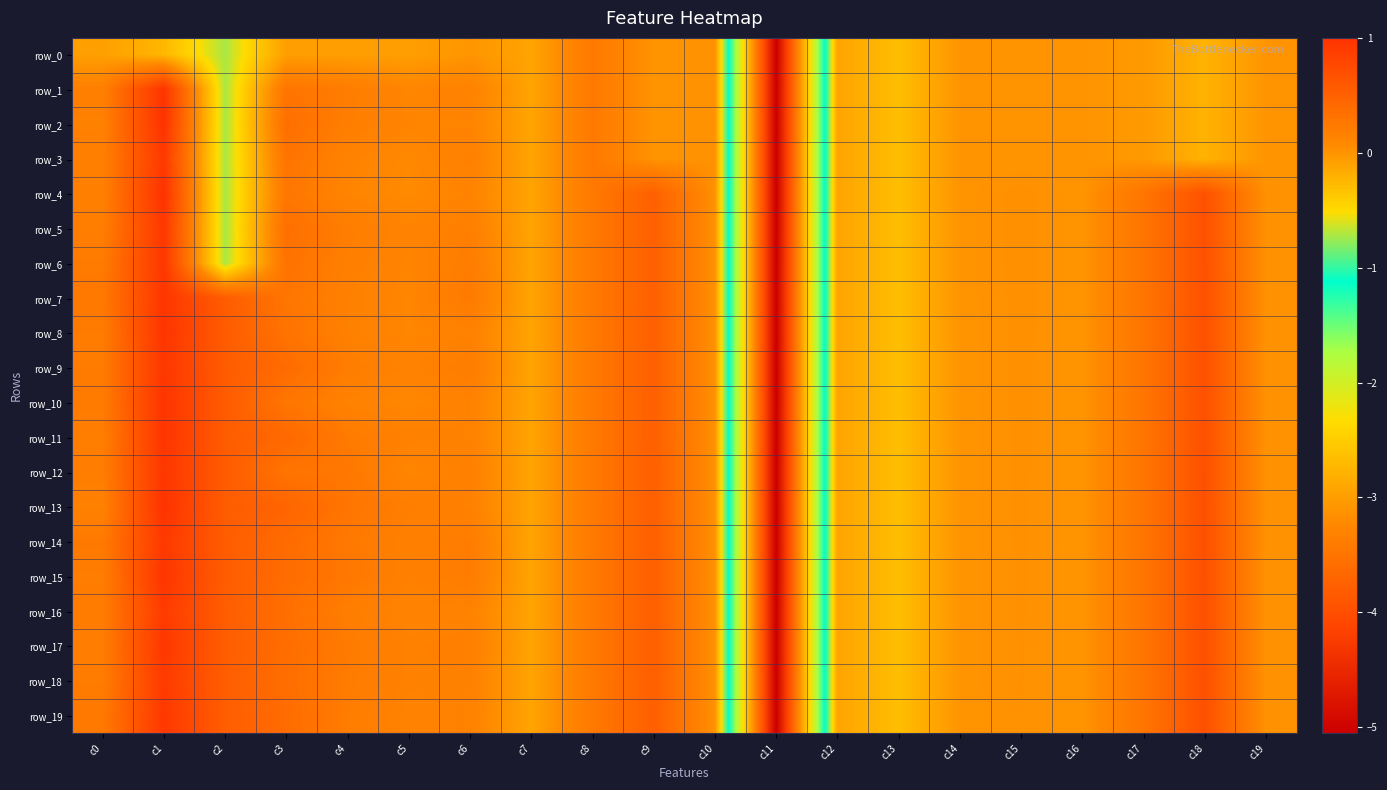

What is the difference between the maximum and second lowest values in the row_17 series?

1.2